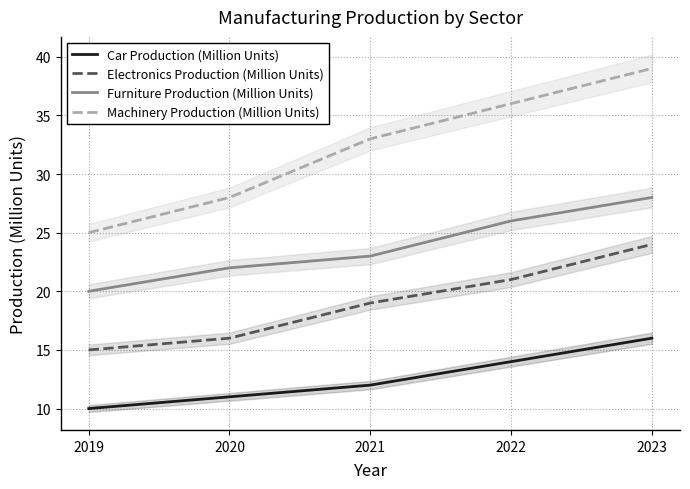

Where does the Machinery Production (Million Units) series first go above 33?

2022